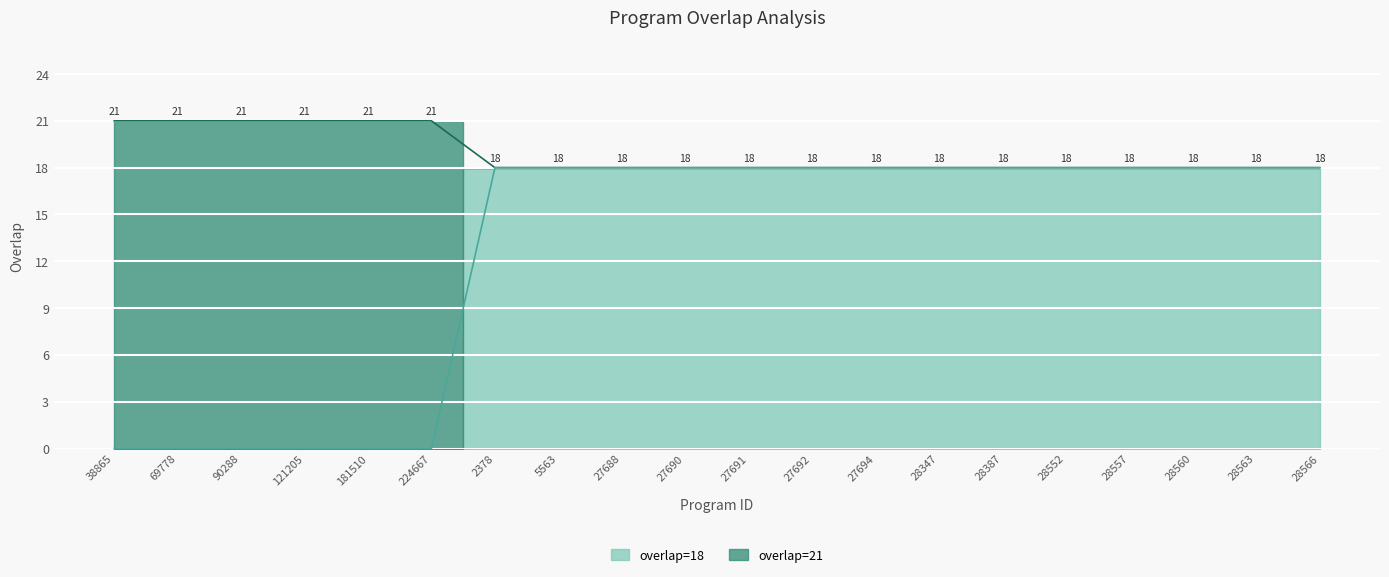

Reading left to right, transcribe all the data shown in this chart.

38865=21	69778=21	90288=21	121205=21	181510=21	224667=21	2378=18	5563=18	27688=18	27690=18	27691=18	27692=18	27694=18	28347=18	28387=18	28552=18	28557=18	28560=18	28563=18	28566=18